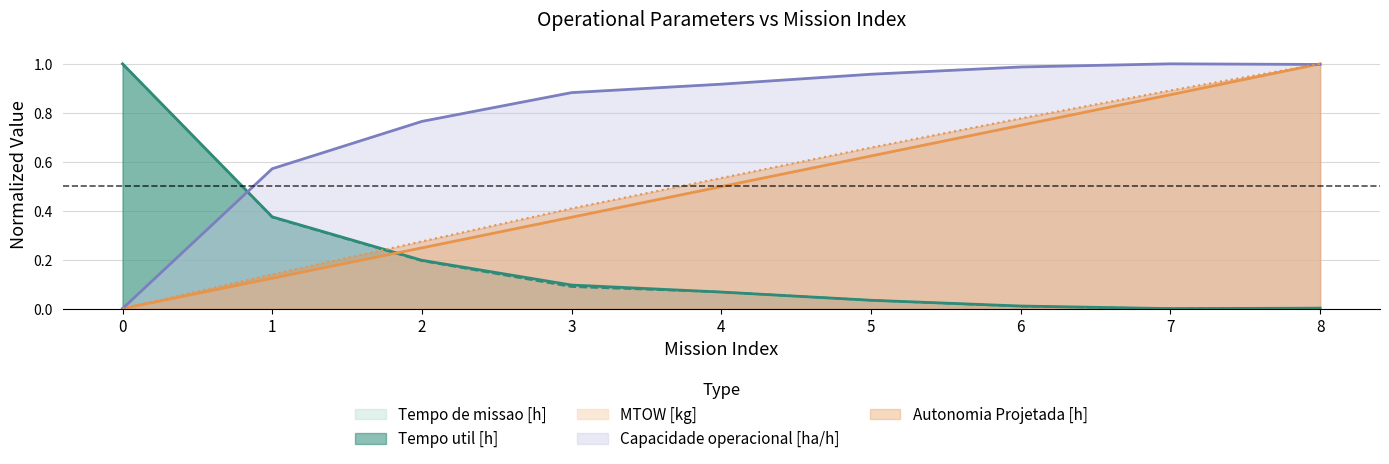

Which series has the largest range (max minus min)?

Capacidade operacional [ha/h]